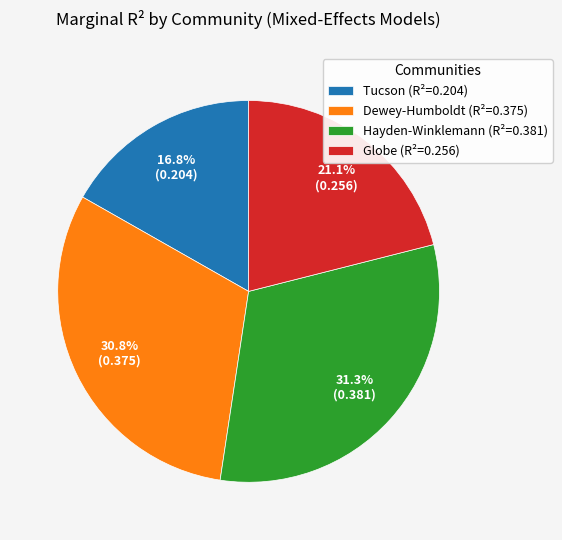

To the nearest percent, what percentage of the pie is Globe?

21%